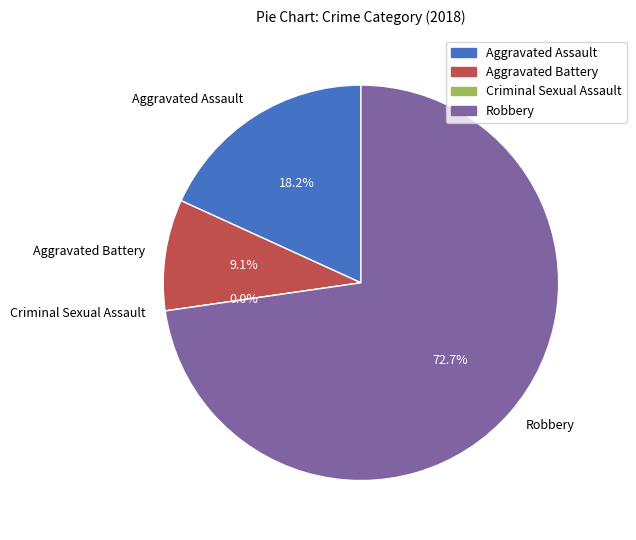

To the nearest percent, what is the average slice percentage?

25%